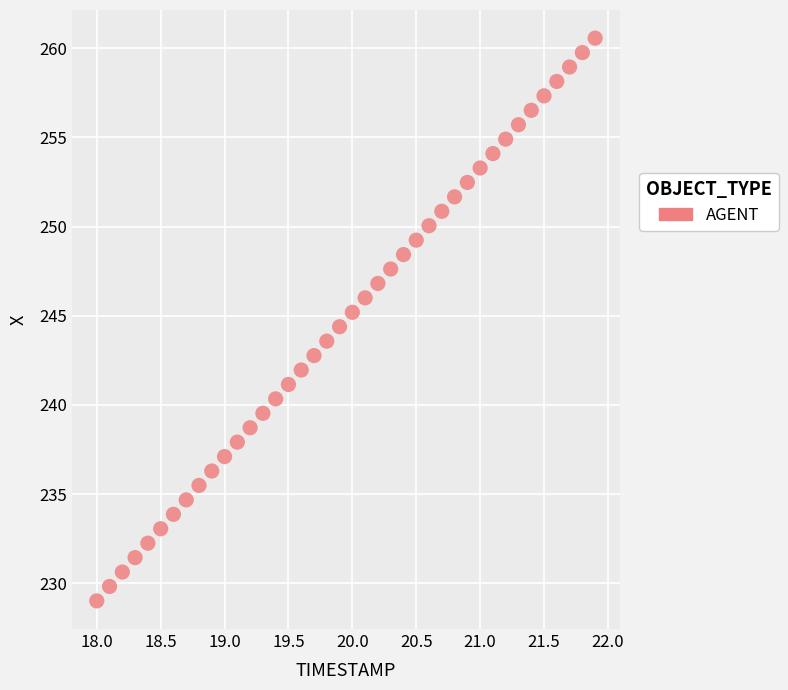

What is the range of X values (max minus min)?

3.9